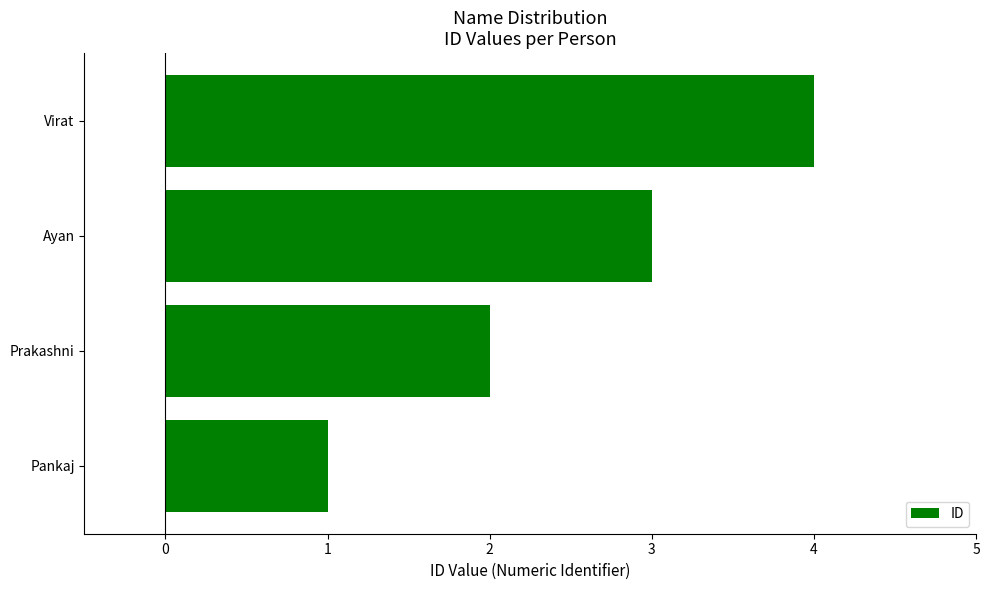

What is the change in value from Pankaj to Prakashni?

+1